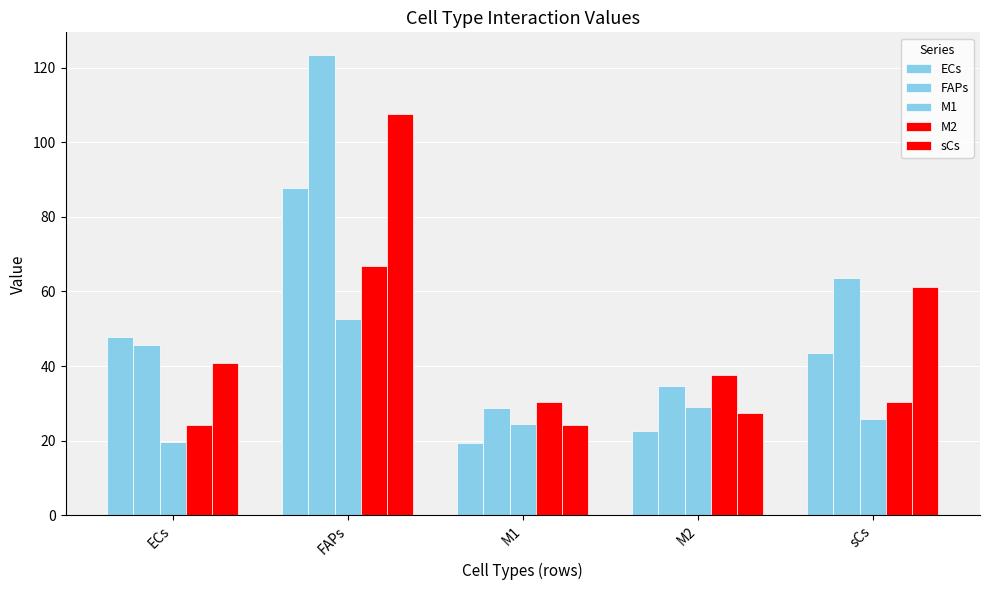

What is the greatest value displayed?

123.3